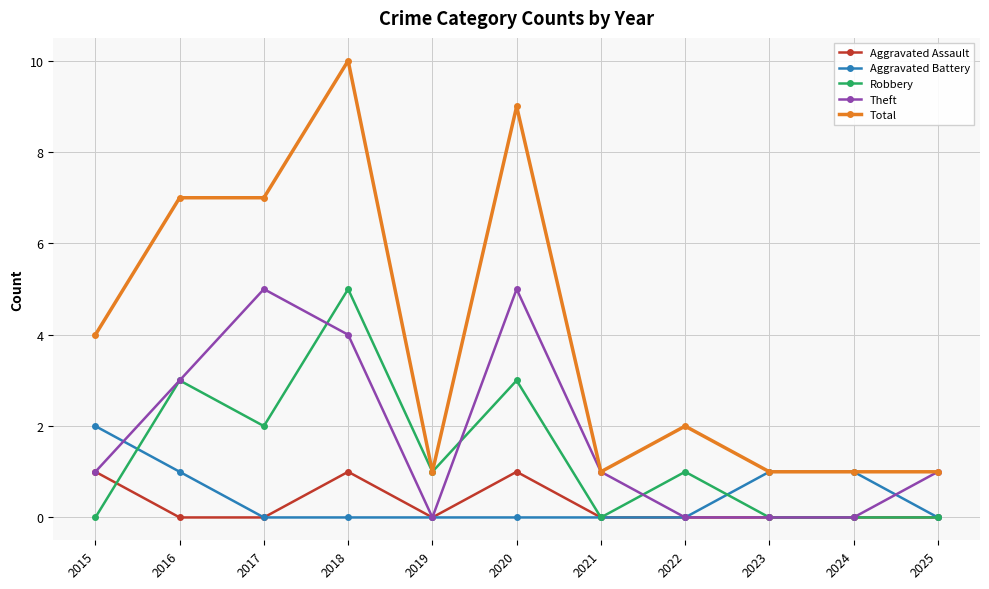

True or false: Theft and Aggravated Battery intersect in this chart.

True